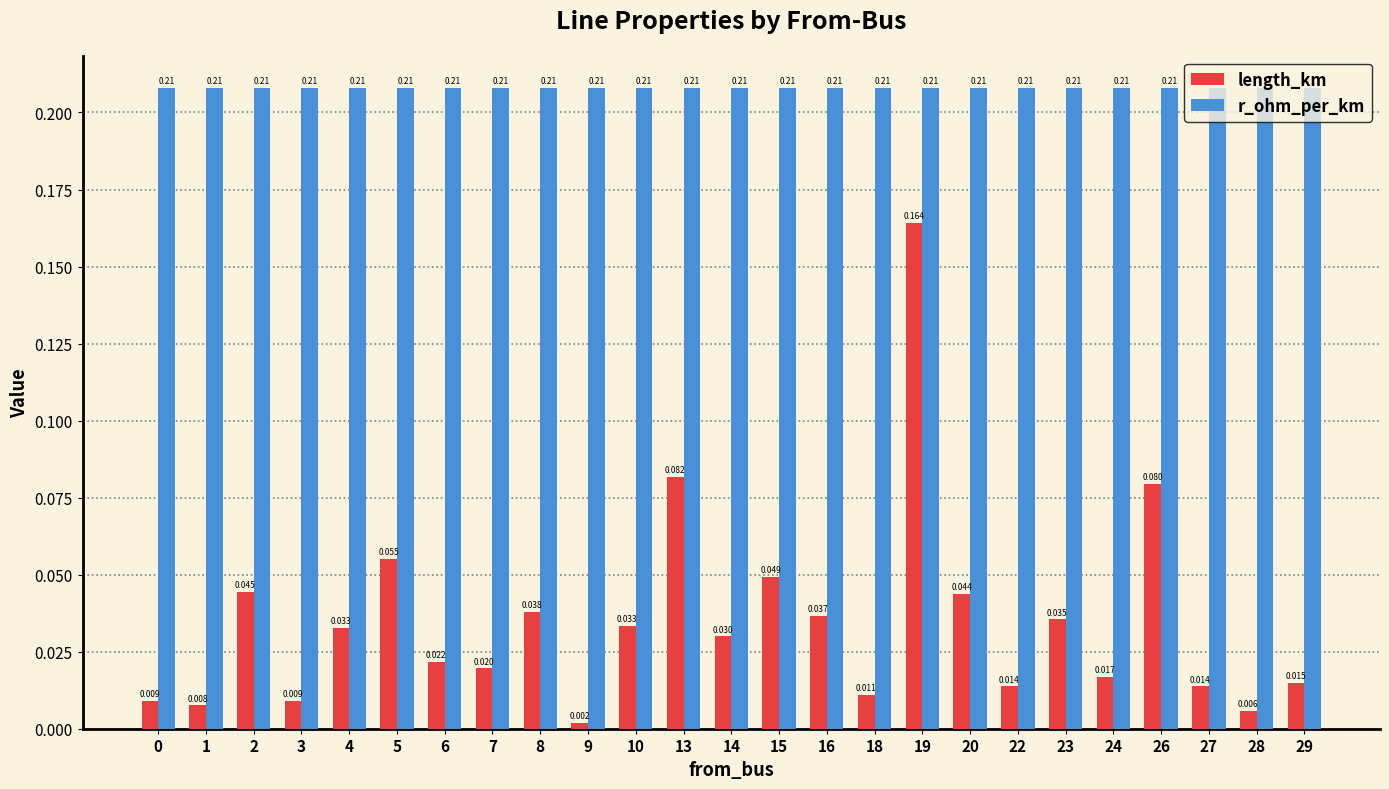

How many bars are there in each group?

2